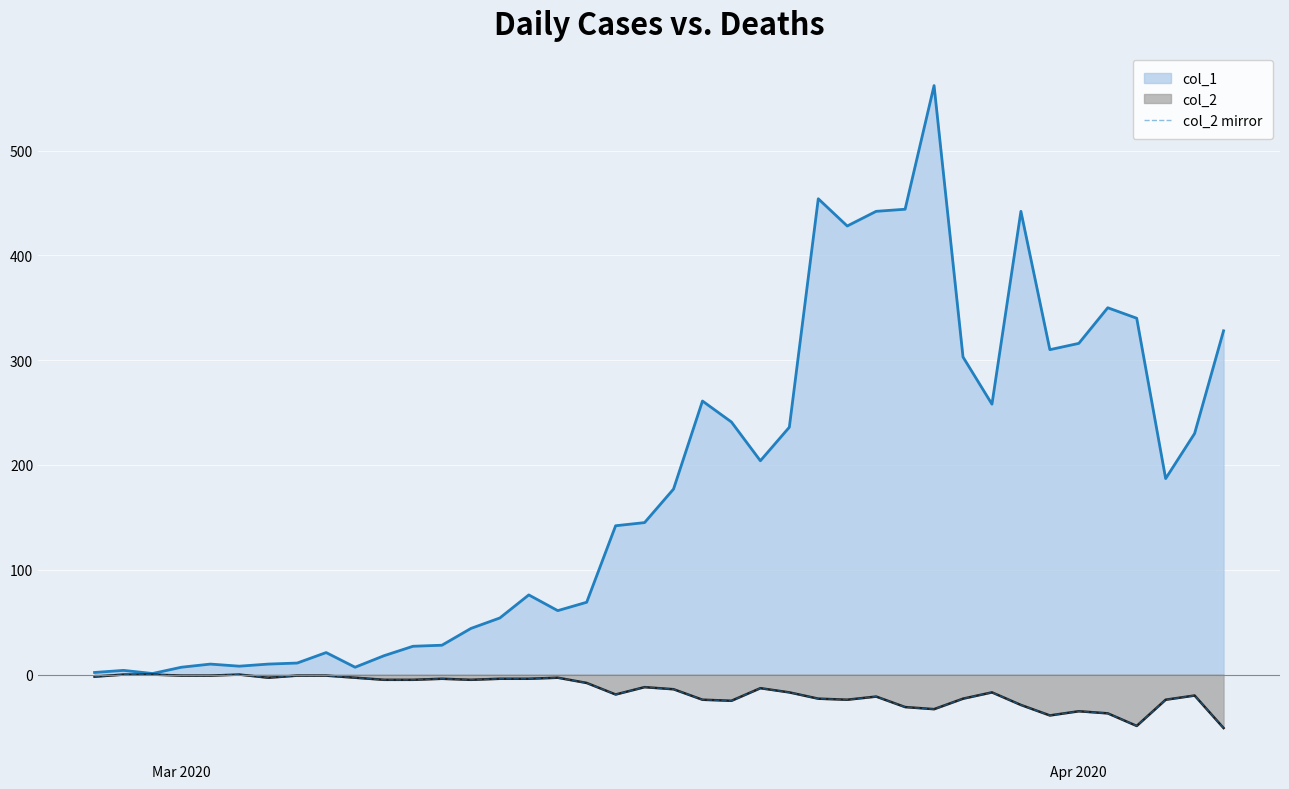

Which series has the largest total across all categories?

col_1 line